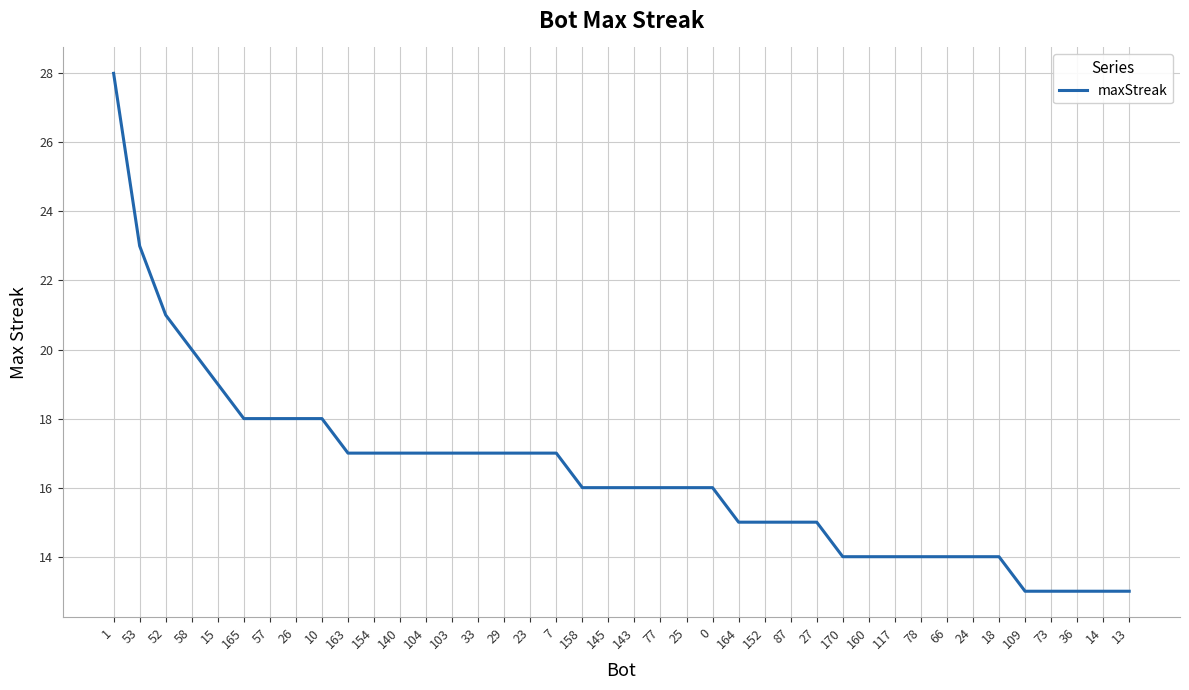

What is the sum of the values at 53 and 78?

37